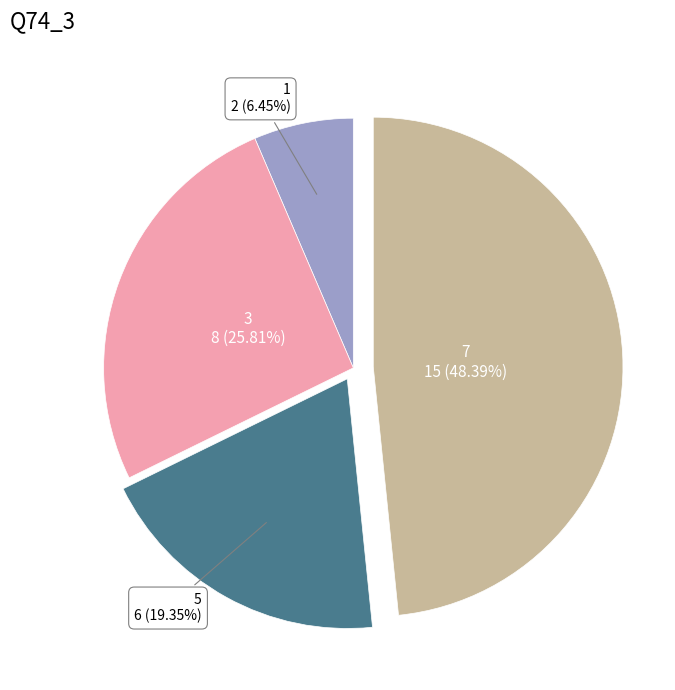

Does any single category account for the majority?

No